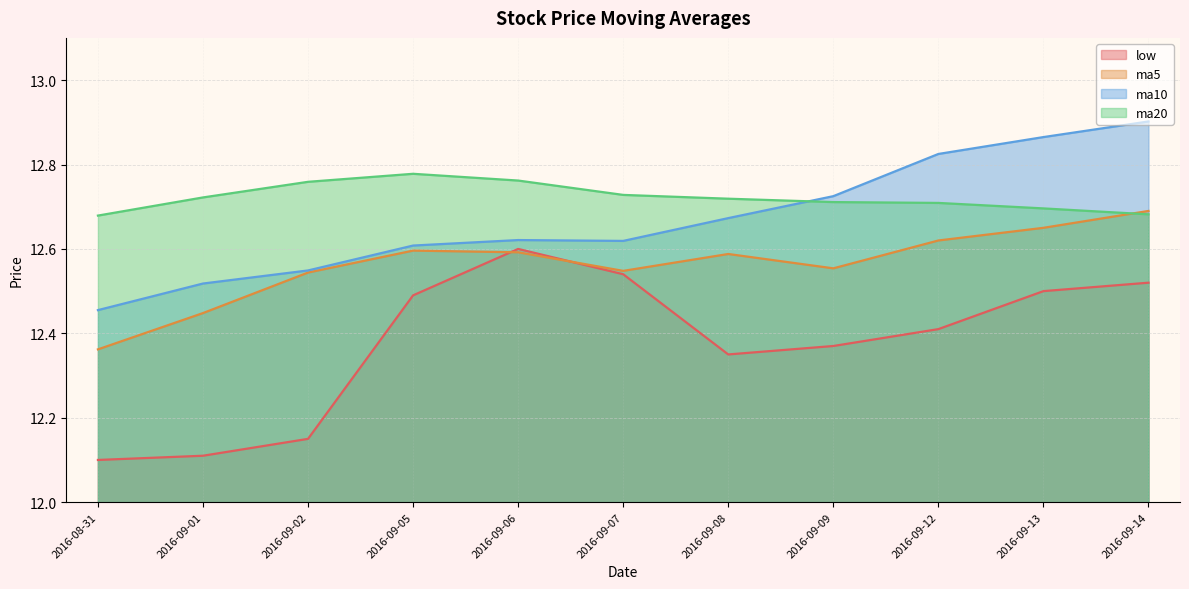

What is the sum of the low values at 2016-09-14 and 2016-09-02?

24.7